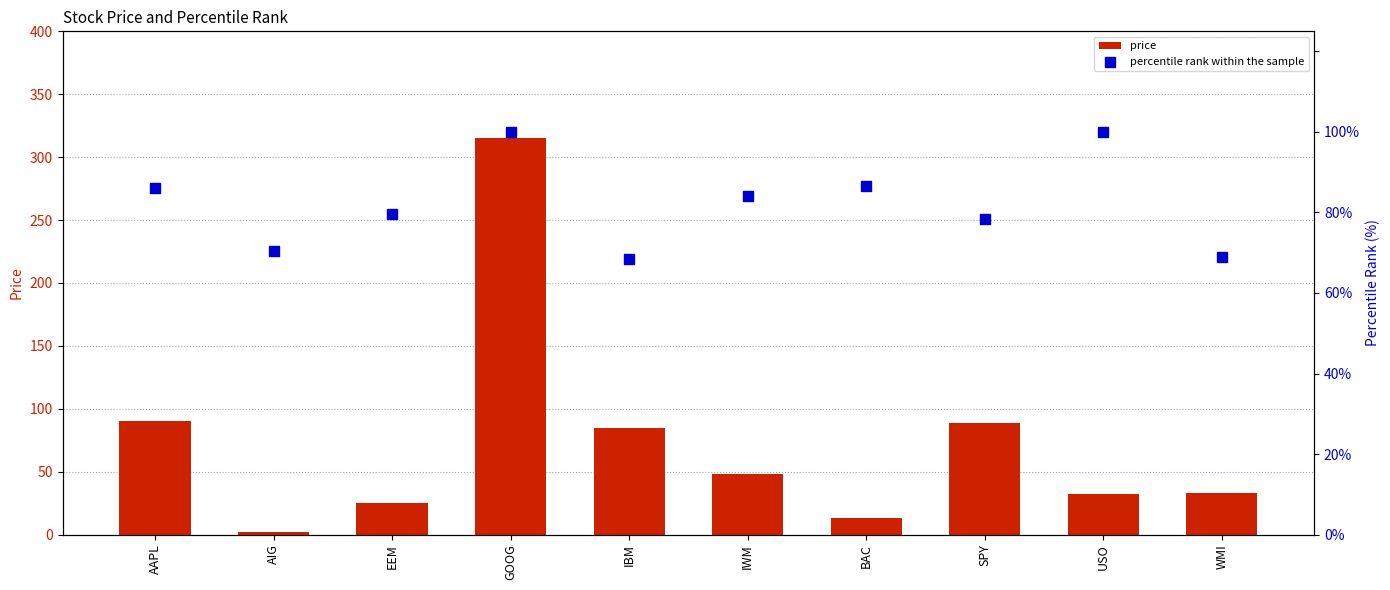

Which series has the largest total across all categories?

percentile rank within the sample